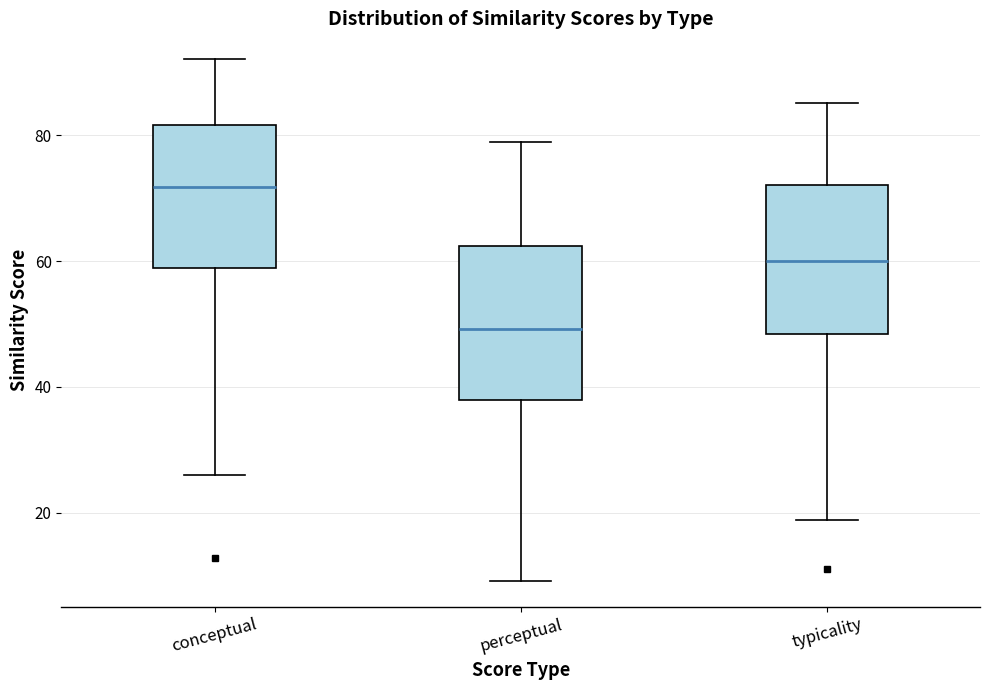

Which box has the lowest median line?

perceptual